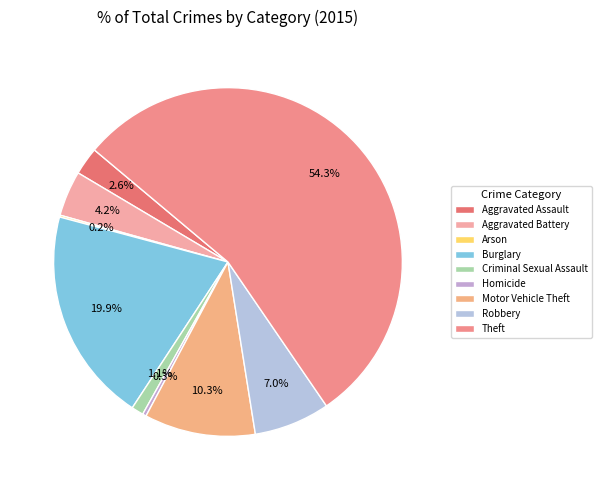

To the nearest percent, what is the difference between the largest and smallest slice percentages?

54%